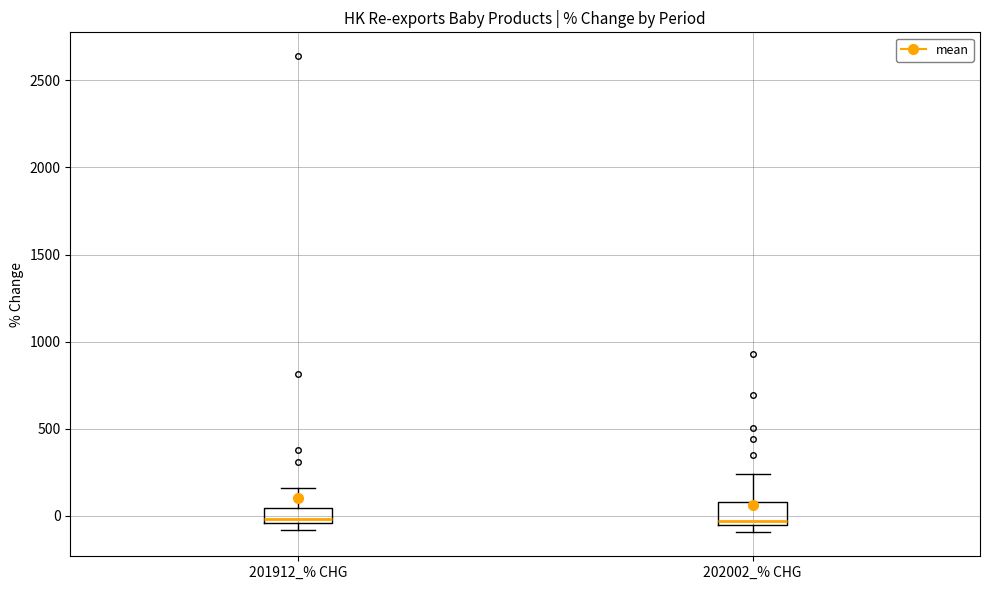

Reading left to right, transcribe this box plot: for each box, give where its median line is, the range the box spans, and where its two whiskers end, as read against the y-axis. The values are not printed on the chart, so give them approximately, as read against the axis.

201912_% CHG: median 0, box -50 to 50, whiskers -100 to 150
202002_% CHG: median -50 (just above the box's lower edge), box -50 to 100, whiskers -100 to 250